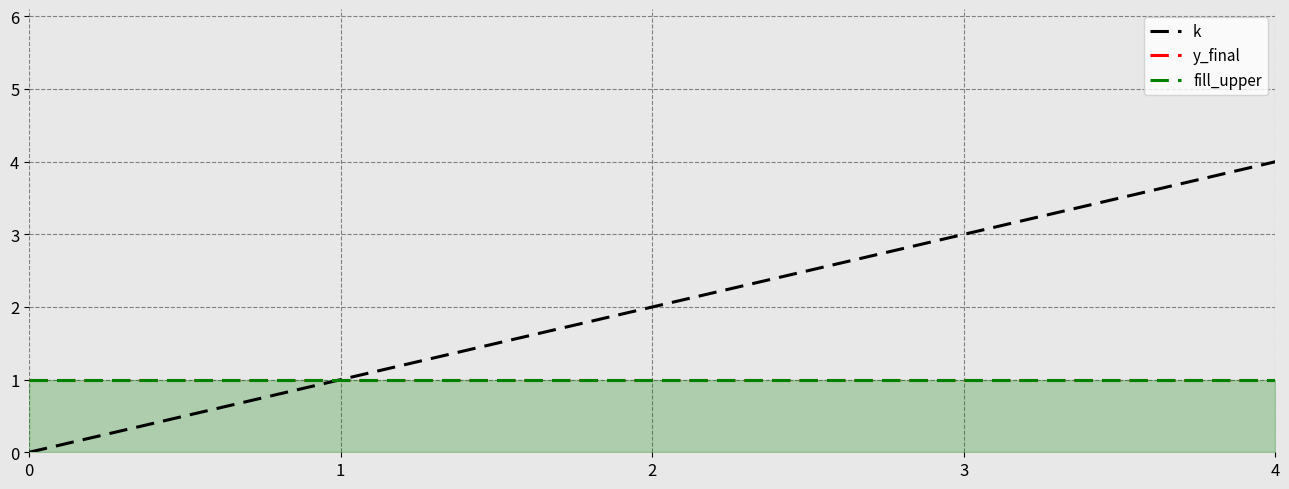

At how many categories does at least one series exceed 2?

2